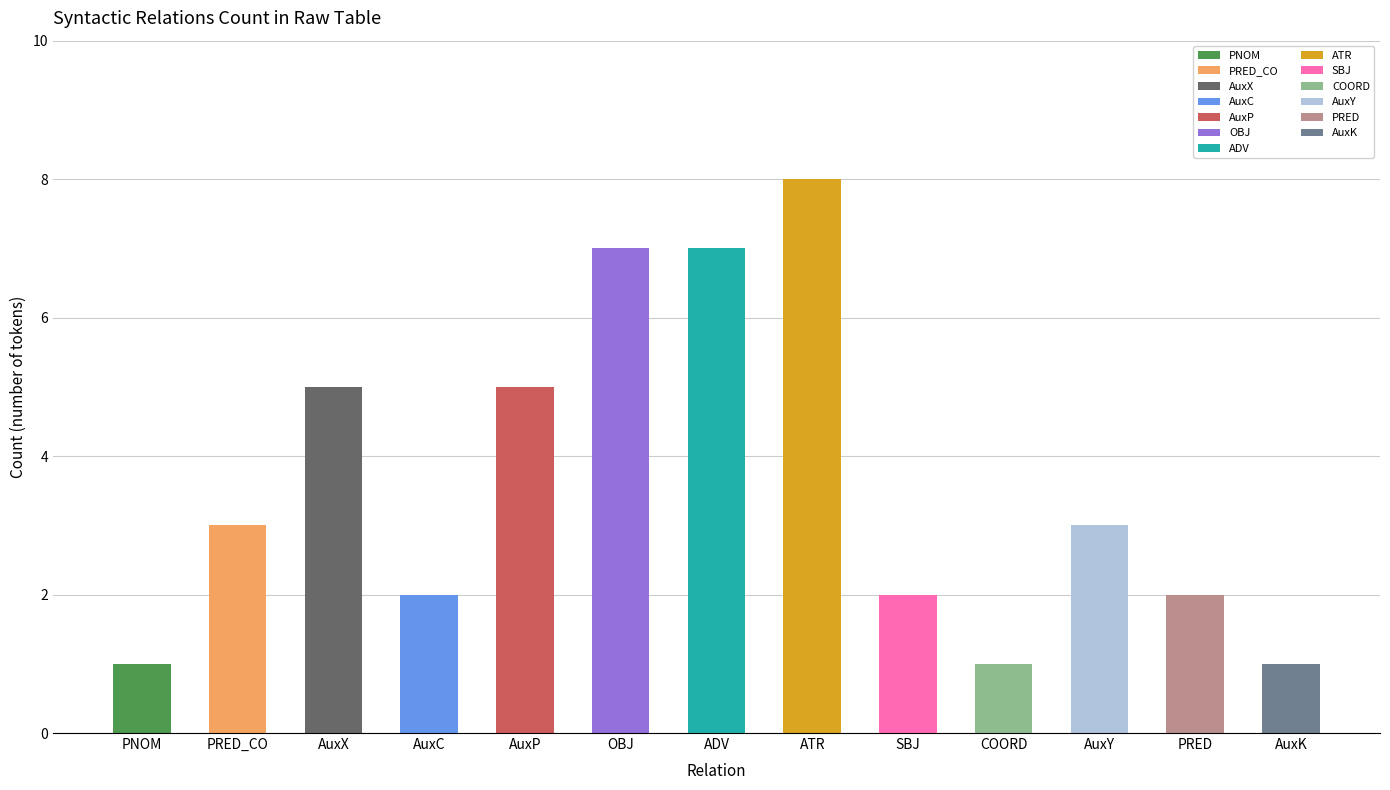

Approximately how many times larger is the value at AuxY compared to AuxP?

0.6